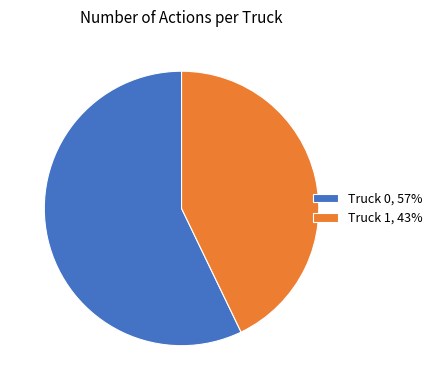

Which slice is the largest?

Truck 0